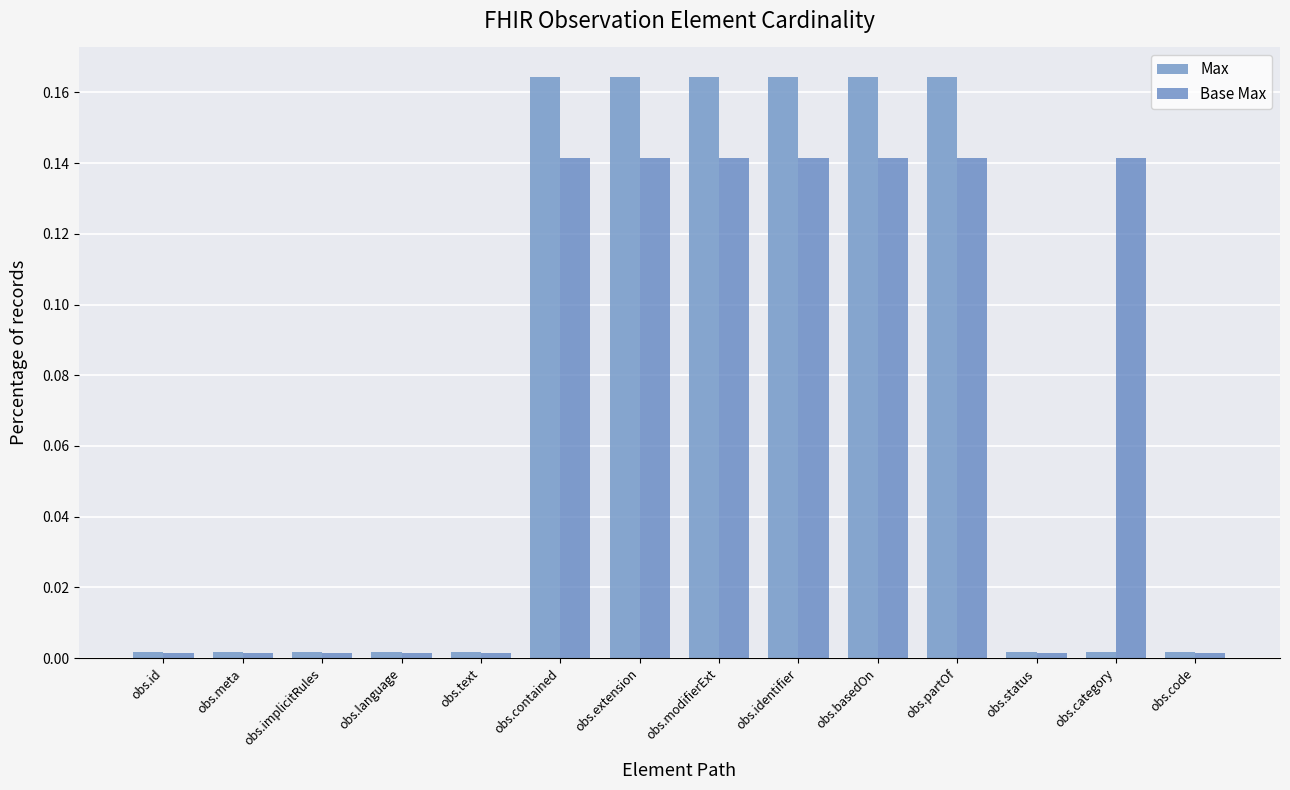

At how many categories does at least one series exceed 0?

14